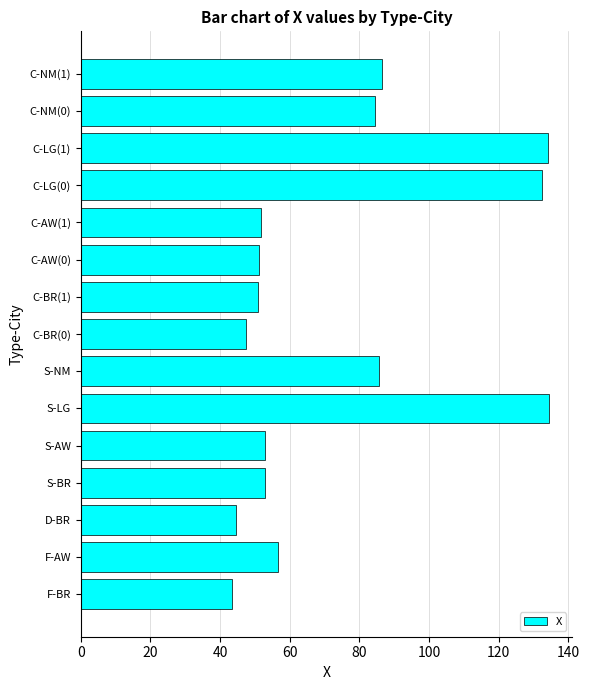

Between C-BR(1) and C-NM(1), which is larger?

C-NM(1)